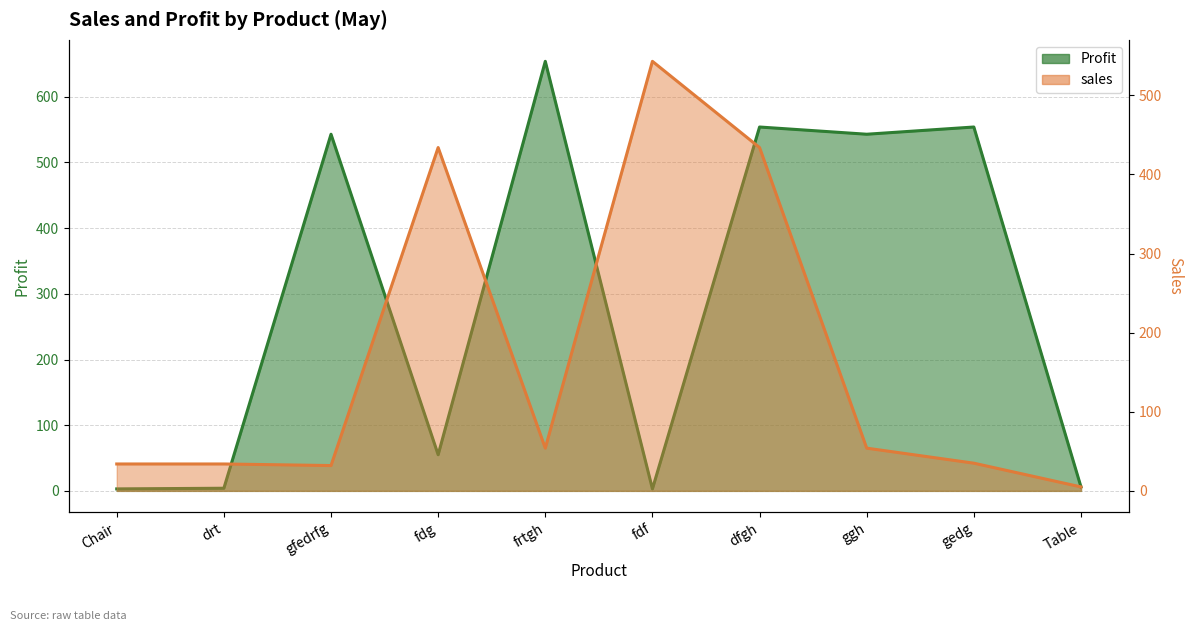

Which label corresponds to the smallest value in the chart?

Chair